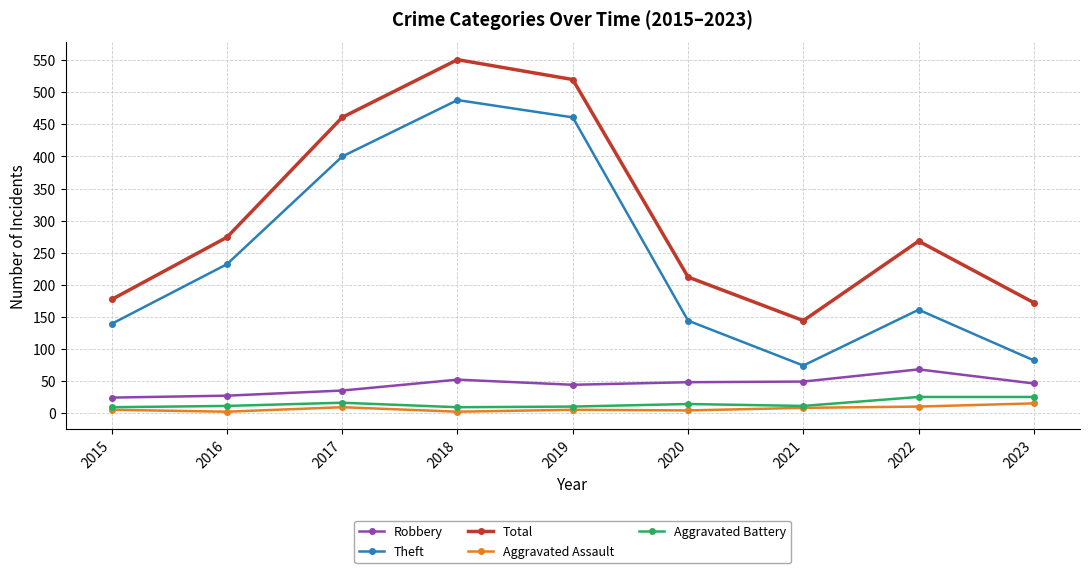

Count the number of categories in the chart.

9